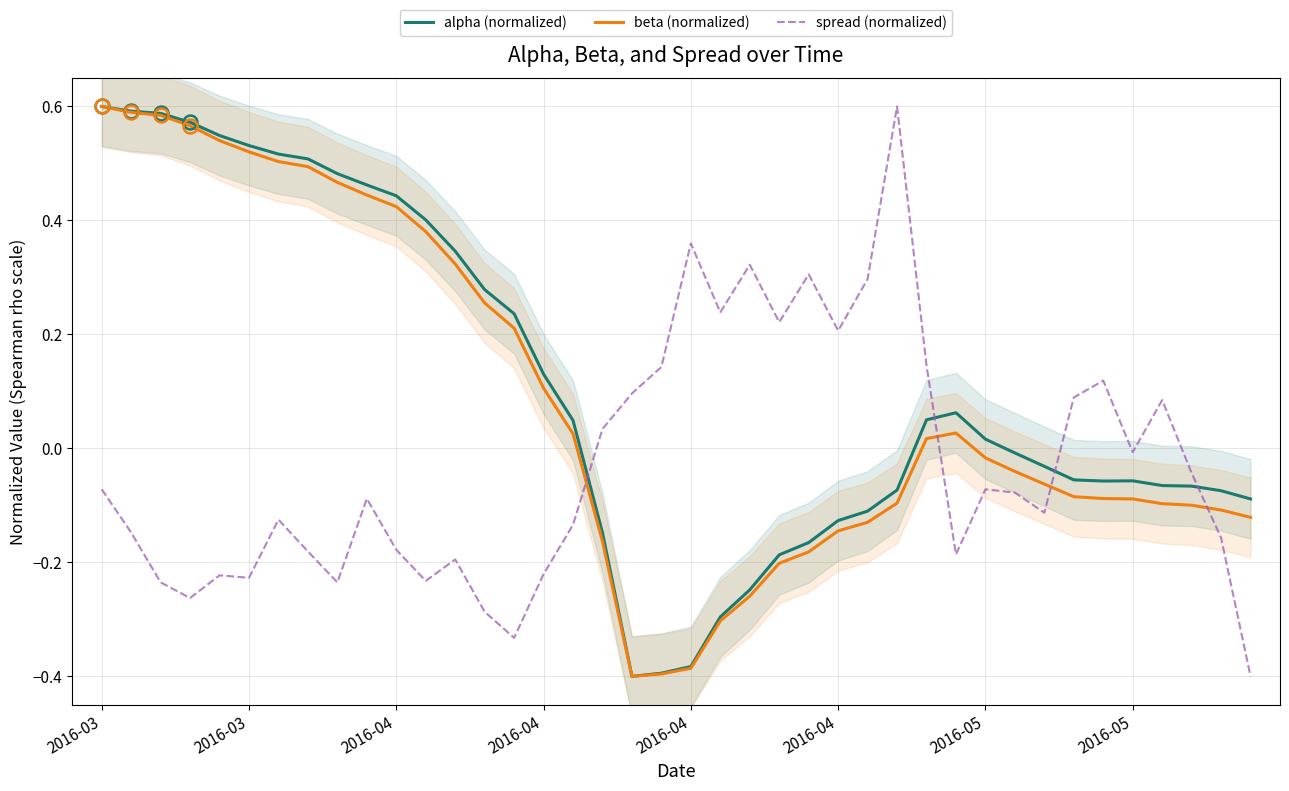

What are all the series names shown in the legend?

alpha (normalized), beta (normalized), spread (normalized)